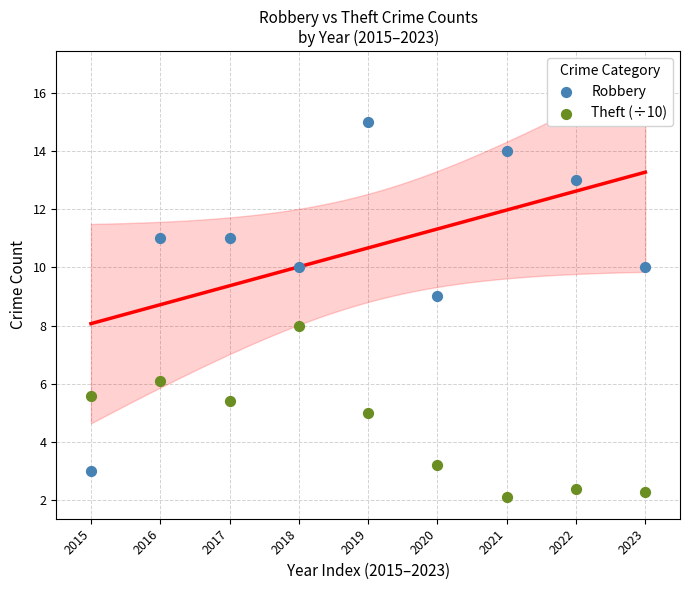

Which series contains the lowest Y value?

Theft (÷10)